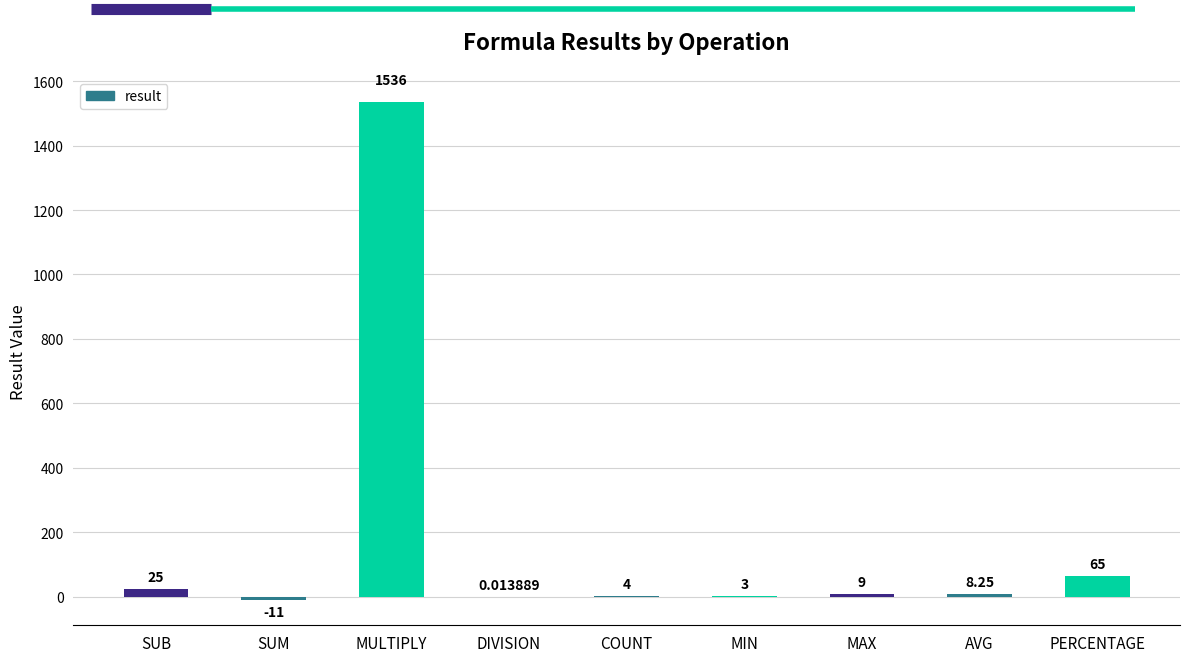

Which category has the highest value across all series?

MULTIPLY